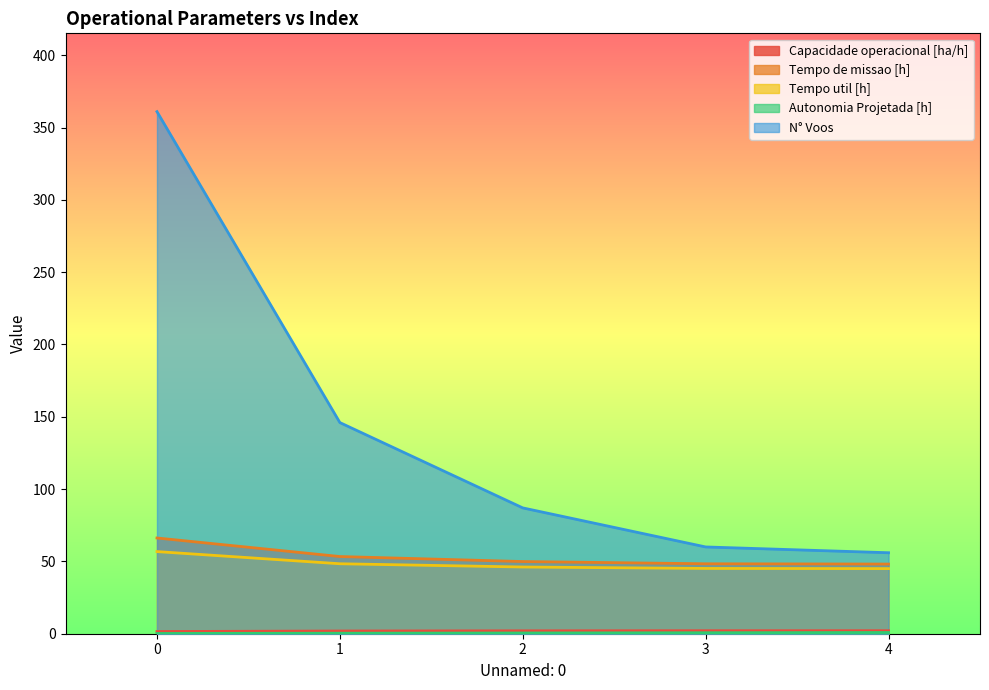

True or false: Capacidade operacional [ha/h] has a value of 1.2 at 2.

False